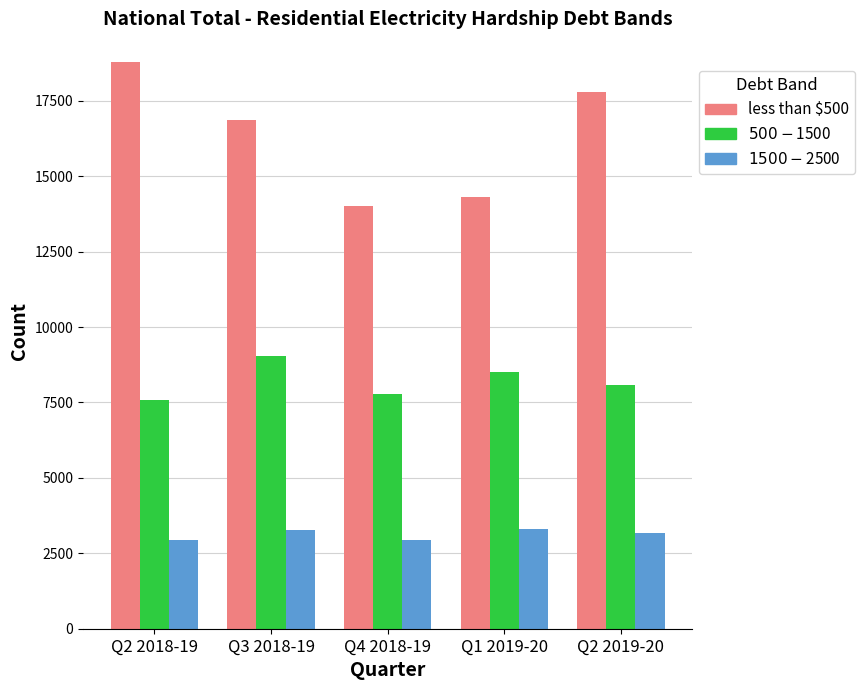

What is the minimum value shown in the chart?

2925